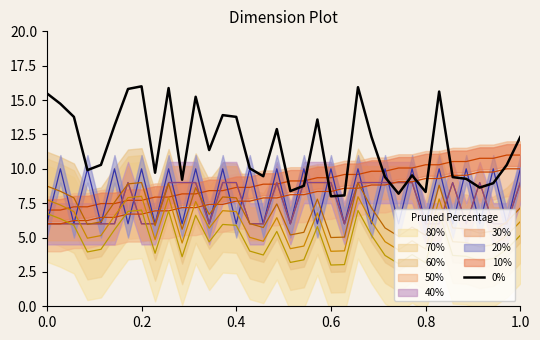

What is the lowest value of the 0% series?

8.0